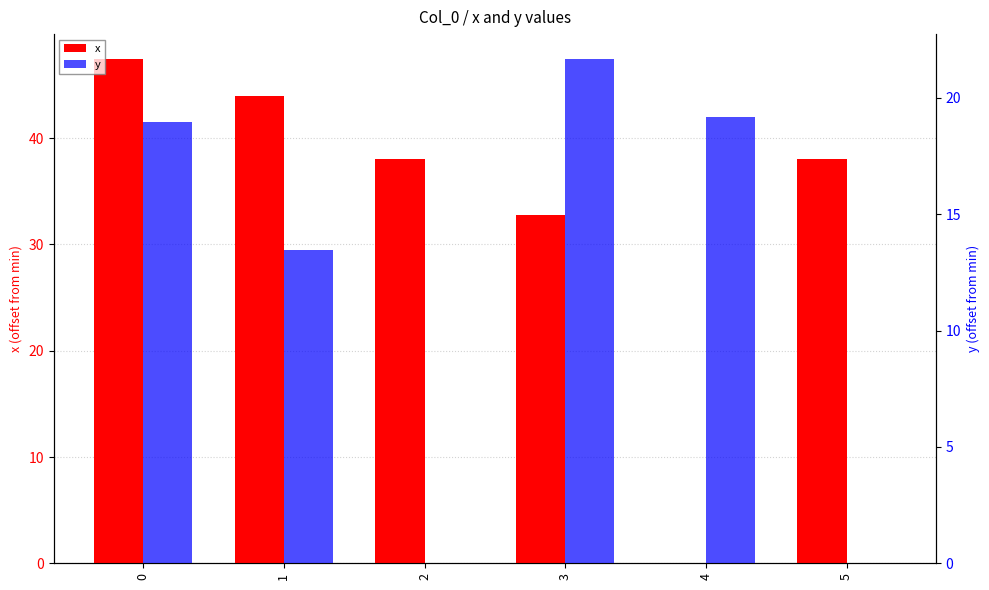

The value of y at 5 is 0.0. True or false?

True